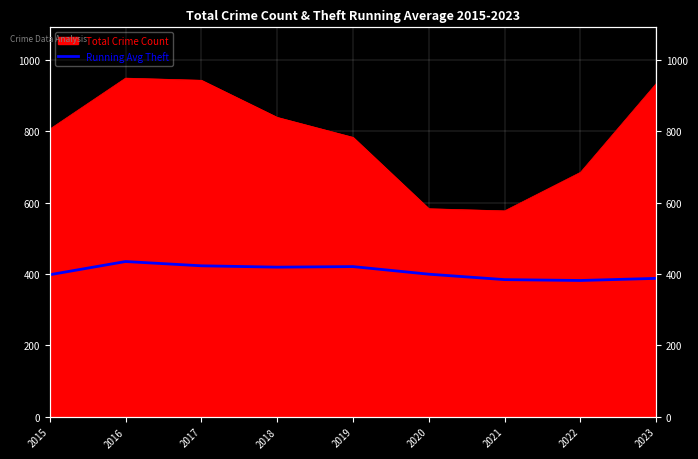

At which category does the data reach its first local peak?

2016